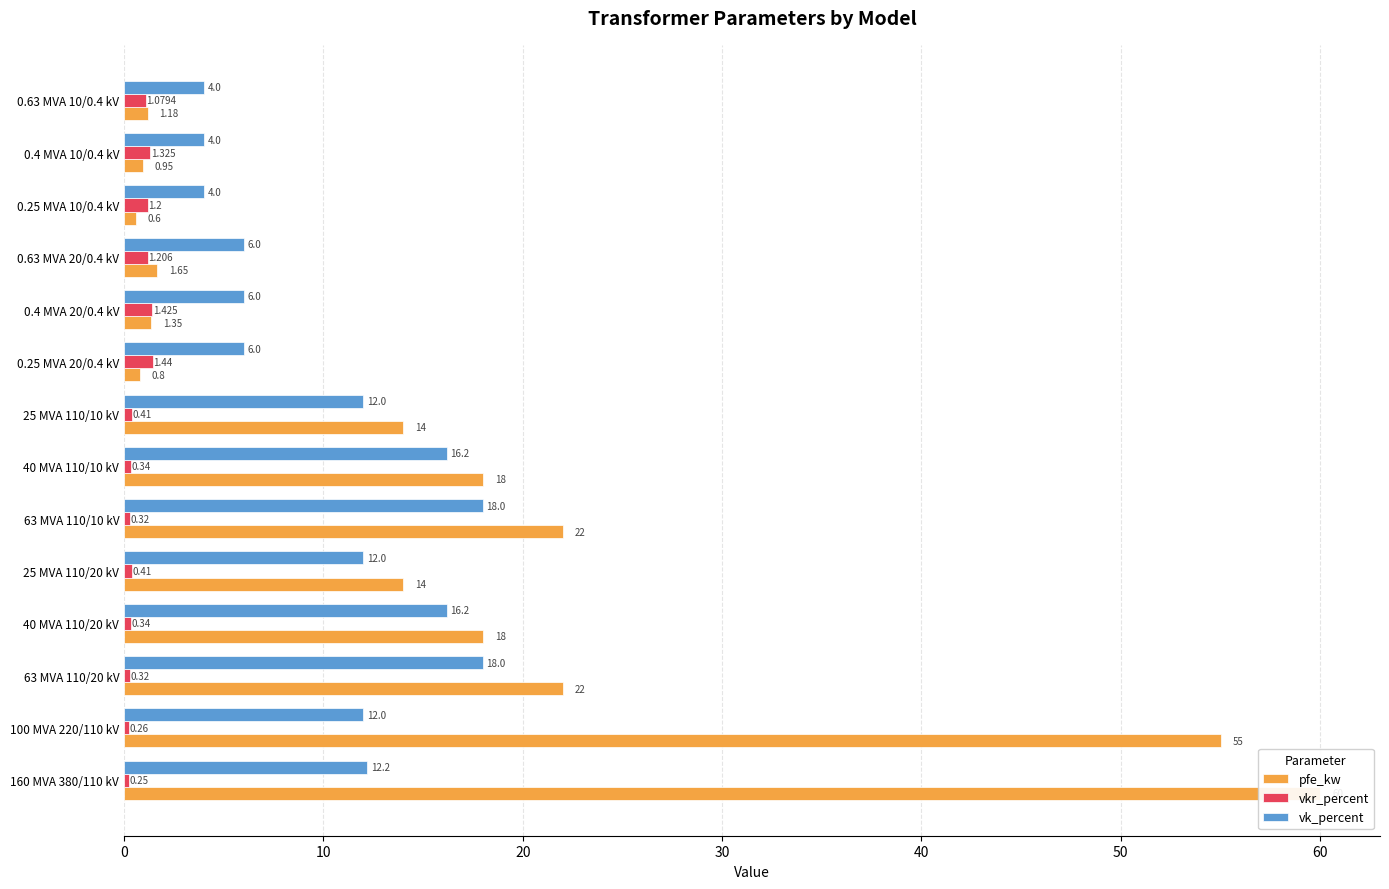

Does the chart contain any negative values?

No